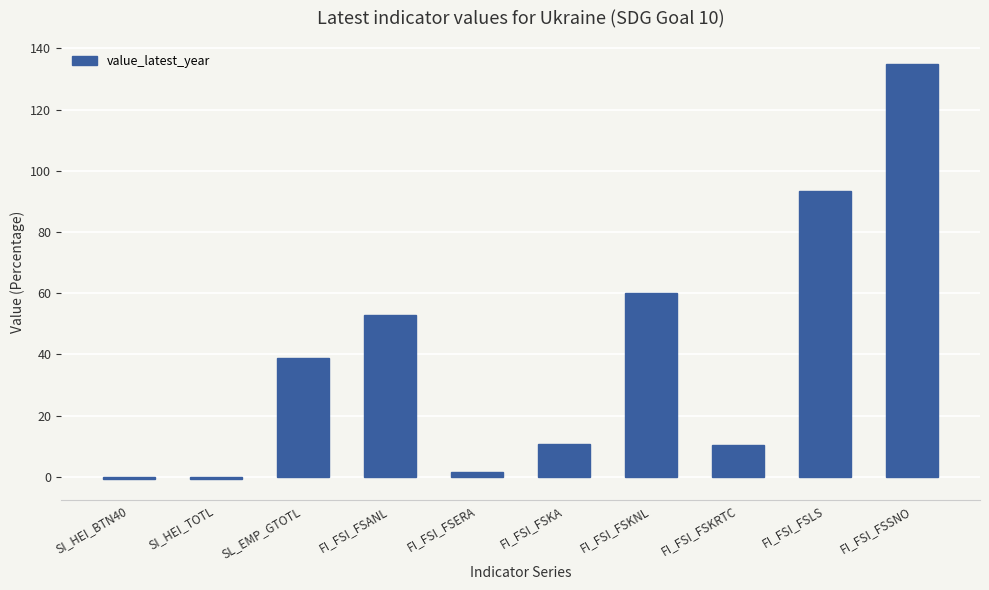

What is the maximum value shown in the chart?

134.8